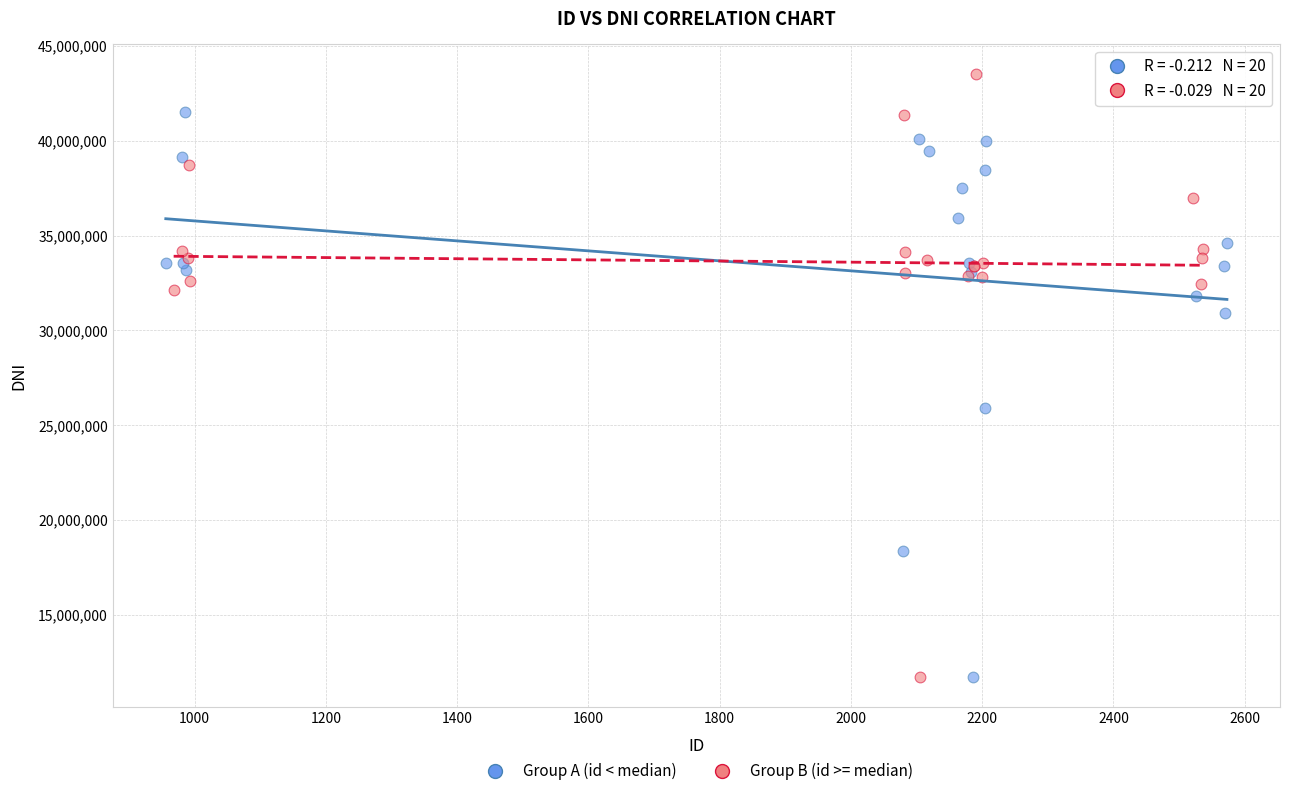

Which series contains the highest Y value?

Group B (id >= median)